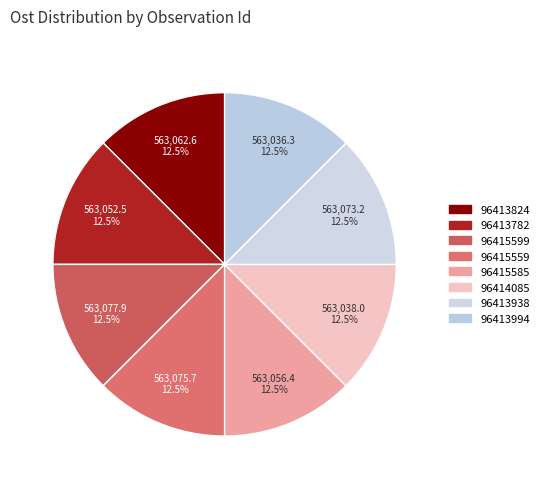

How much of the chart is everything except 96414085?

87.5%